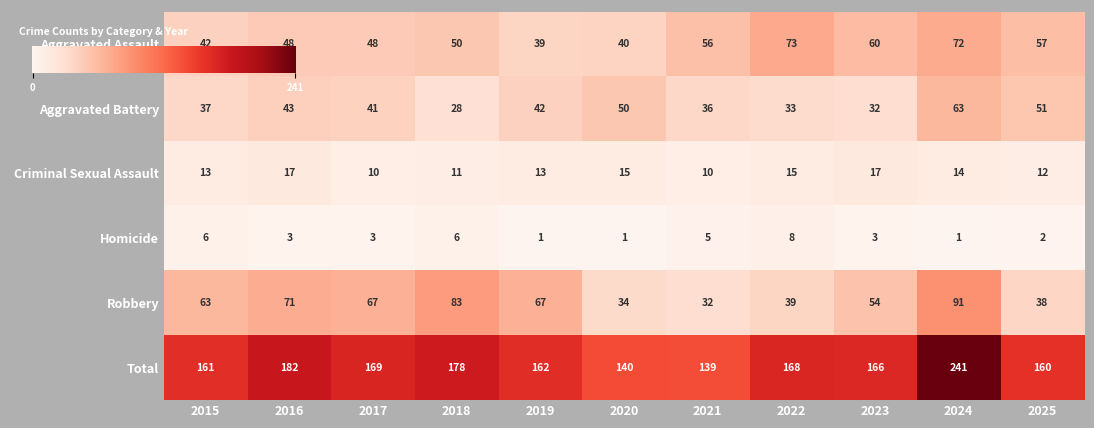

The Criminal Sexual Assault series shows 7 at 2022. True or false?

False